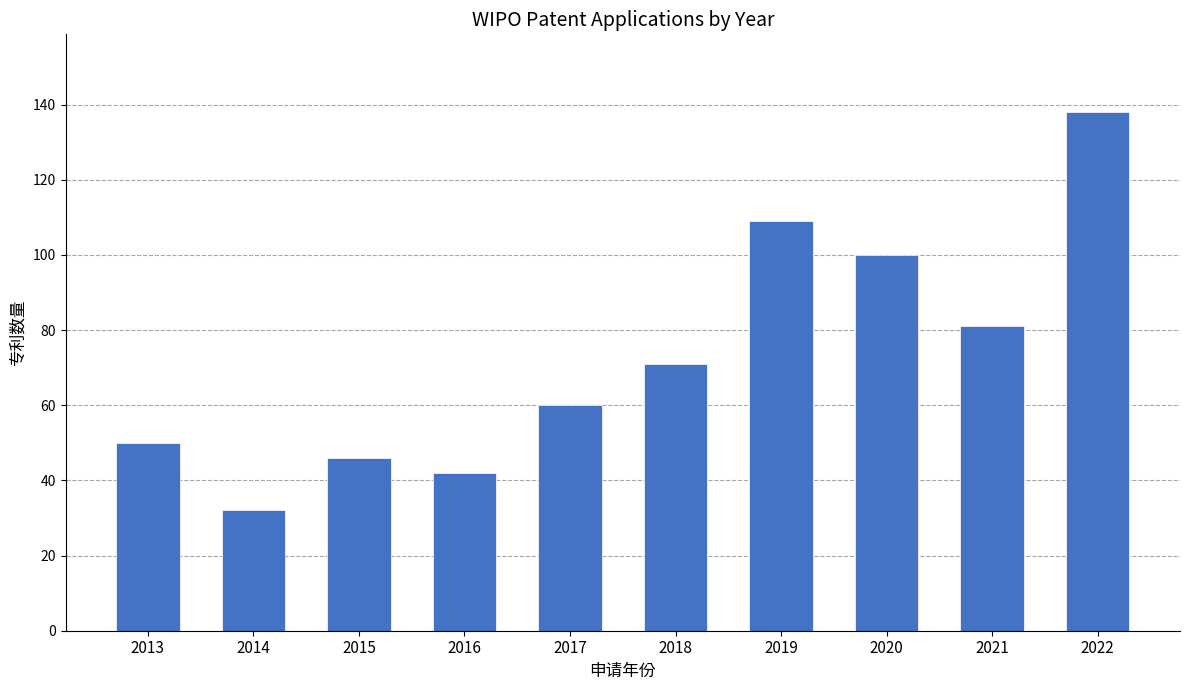

What is the change in value from 2017 to 2018?

+11